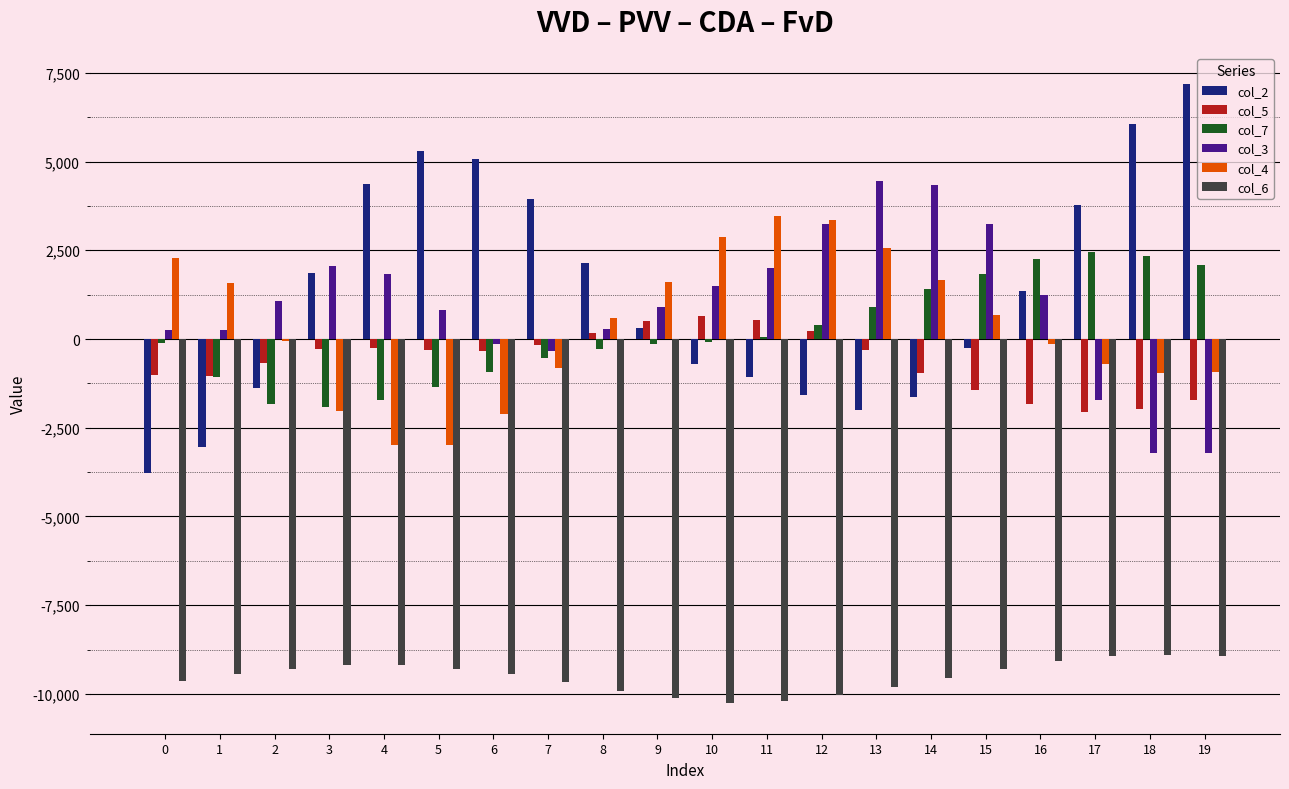

The value of col_6 at 1 is -16463. True or false?

False